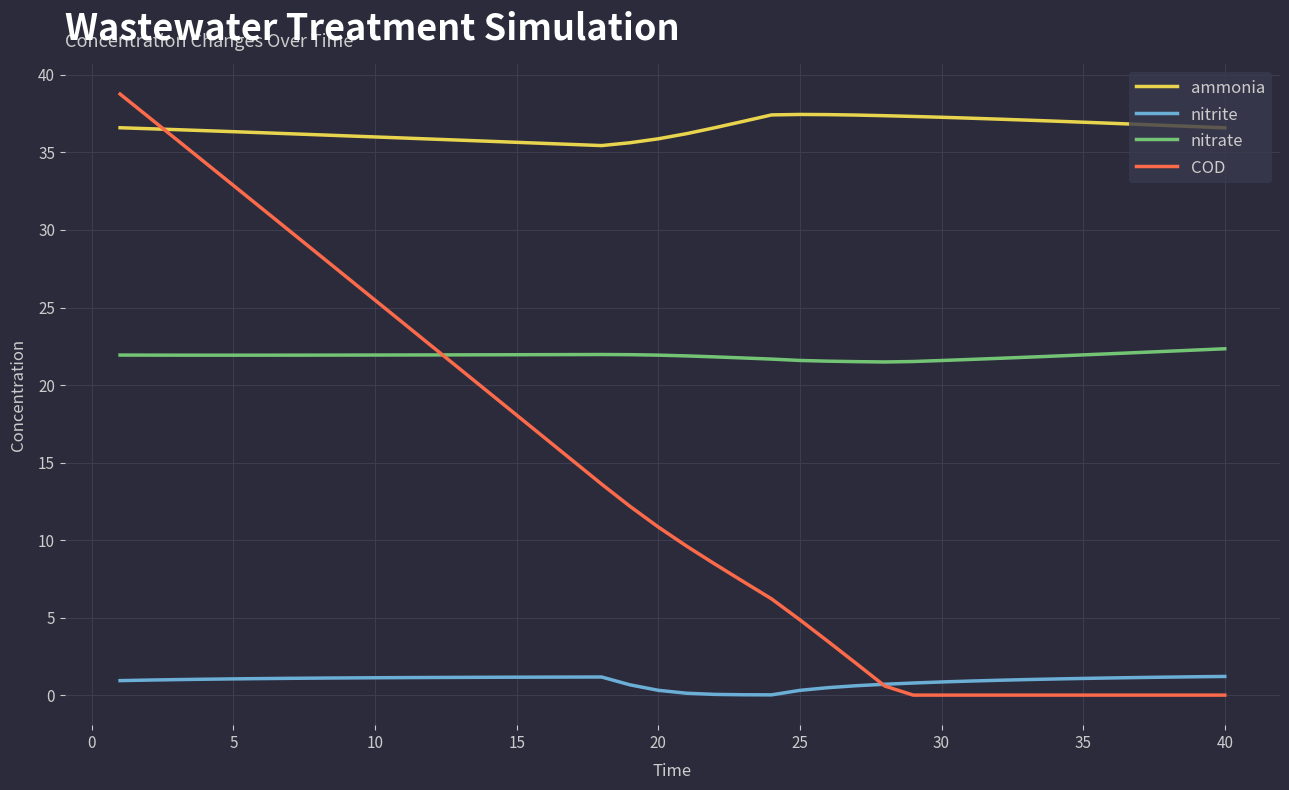

True or false: nitrite and ammonia cross at least once.

False